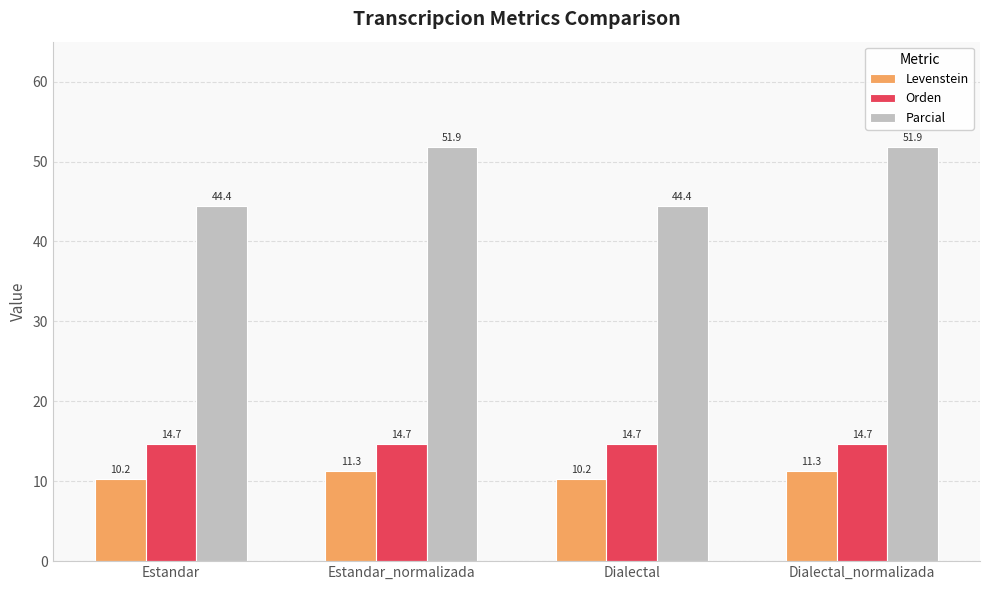

Rank the series at Estandar from highest to lowest value.

Parcial, Orden, Levenstein